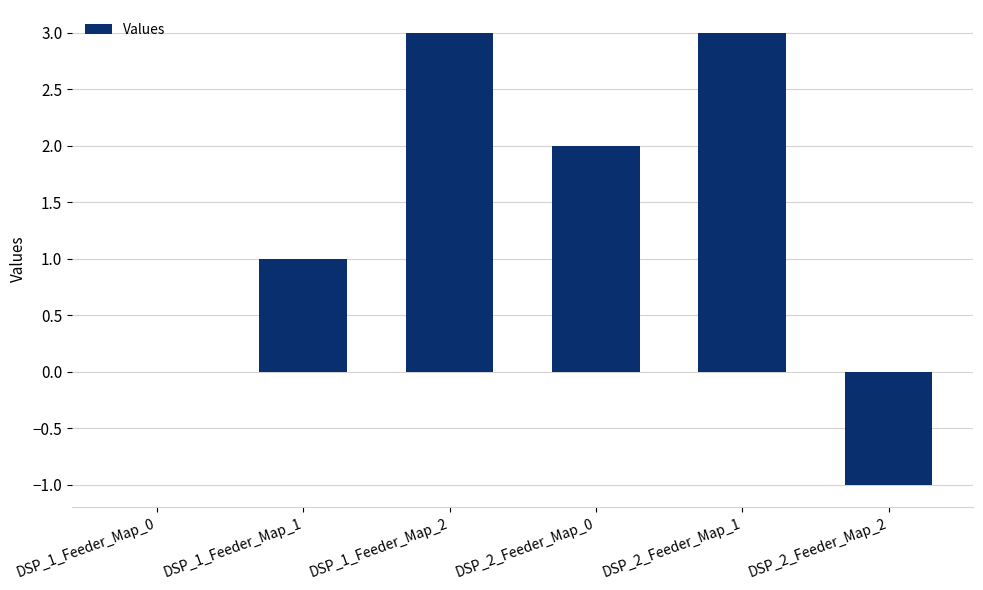

What is the sum of all values?

8